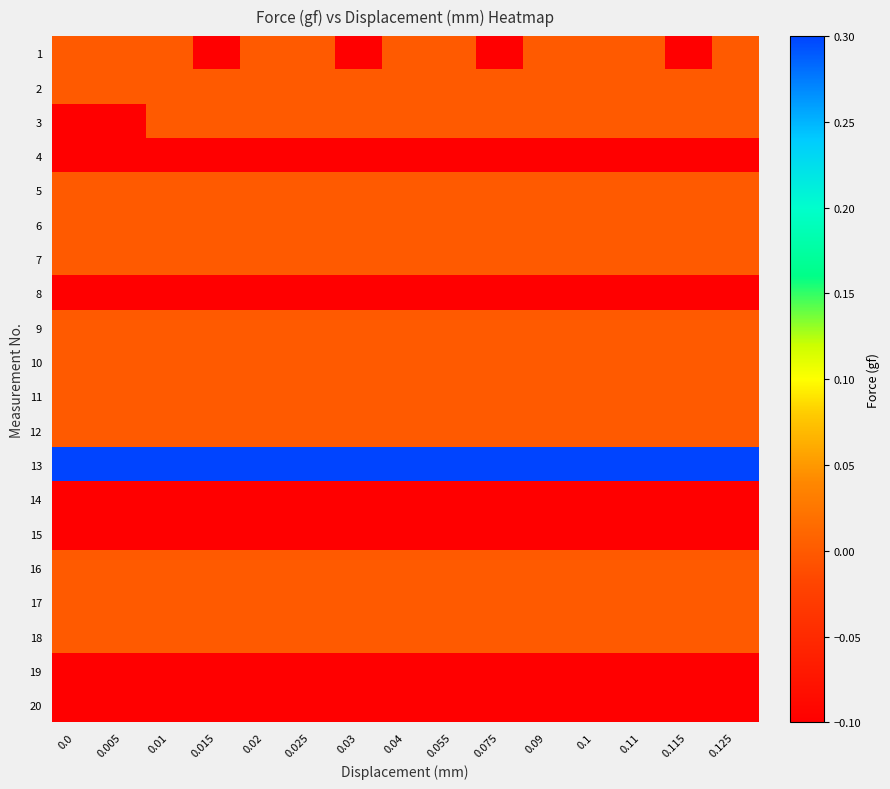

Which series has the widest spread of values?

1